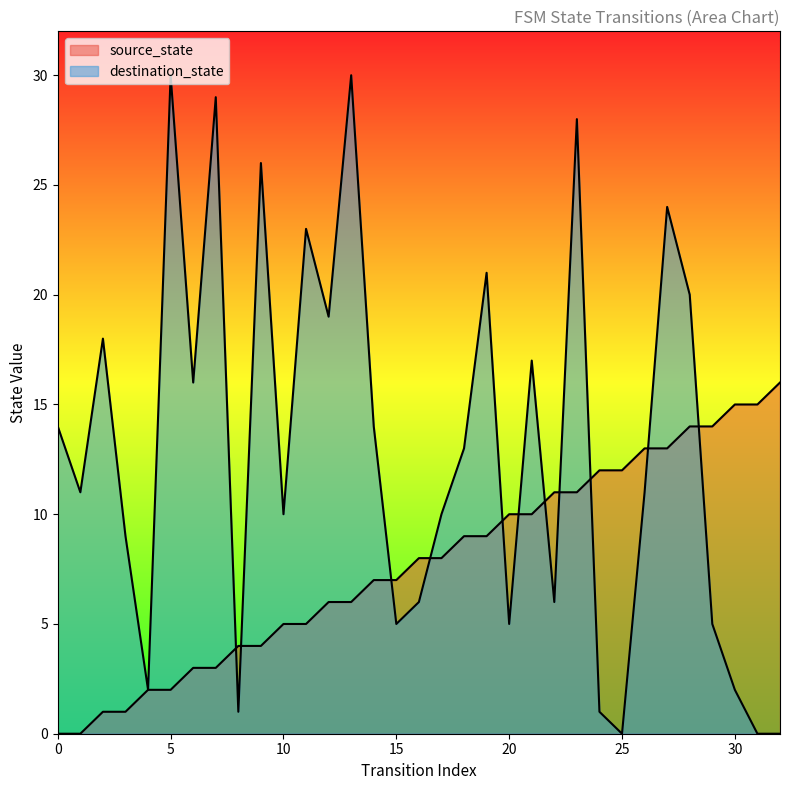

Between which two adjacent categories do source_state and destination_state first intersect?

7 and 8